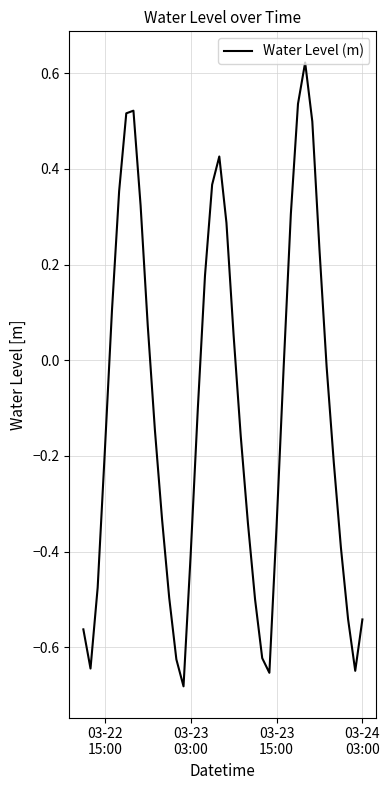

What is the difference between the maximum and minimum values?

1.3